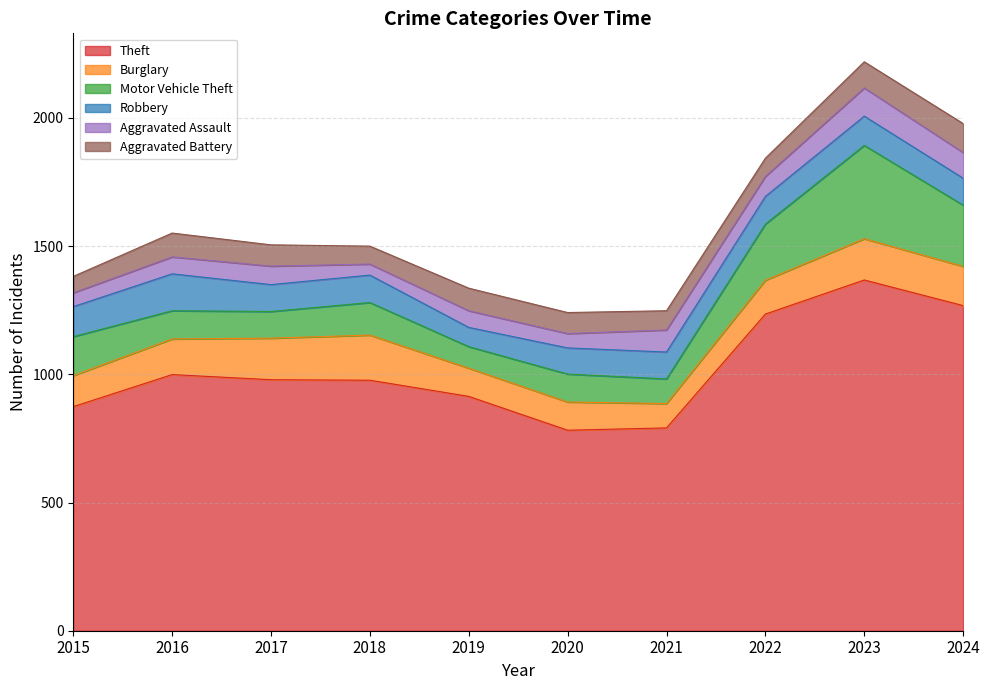

What is the value of the Theft point at the 3rd from the left?

979